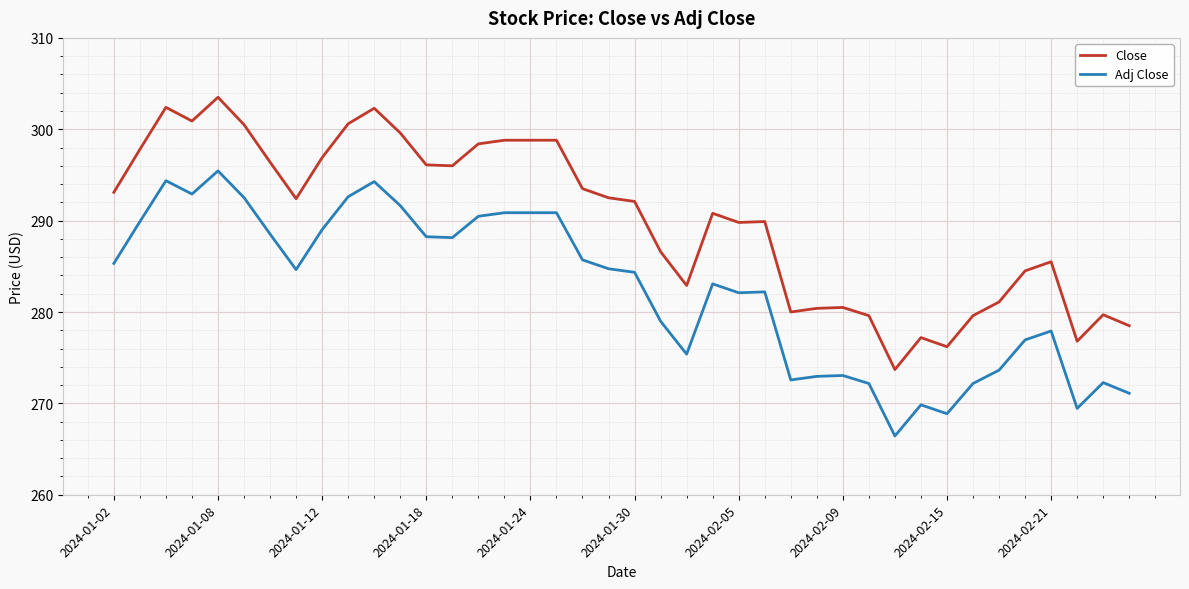

How many lines are shown in the chart?

2